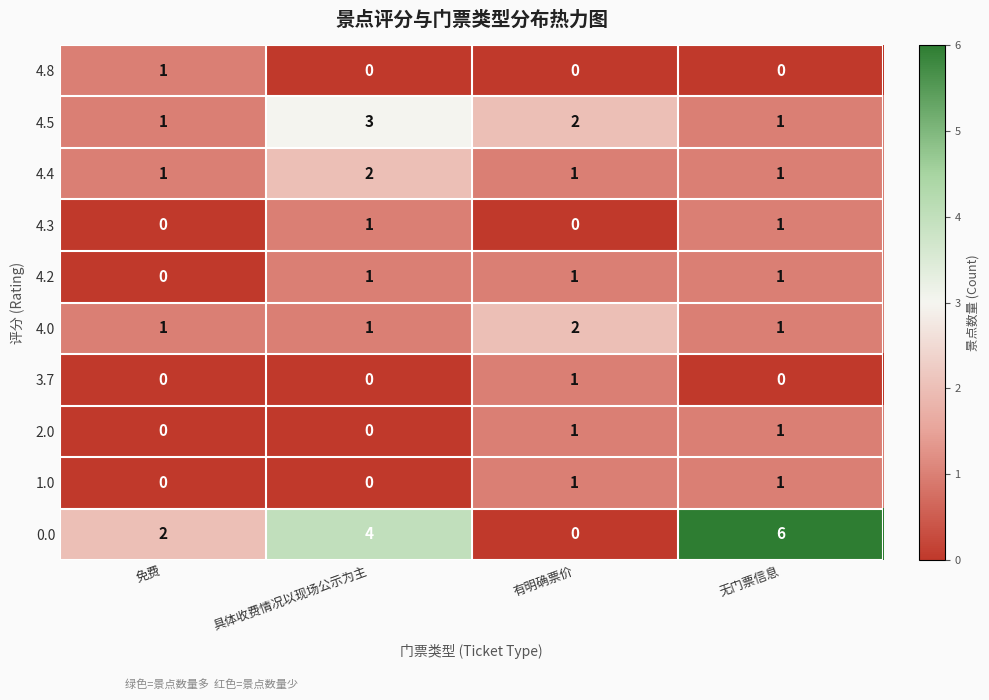

True or false: 4.4 has a value of 2 at 免费.

False